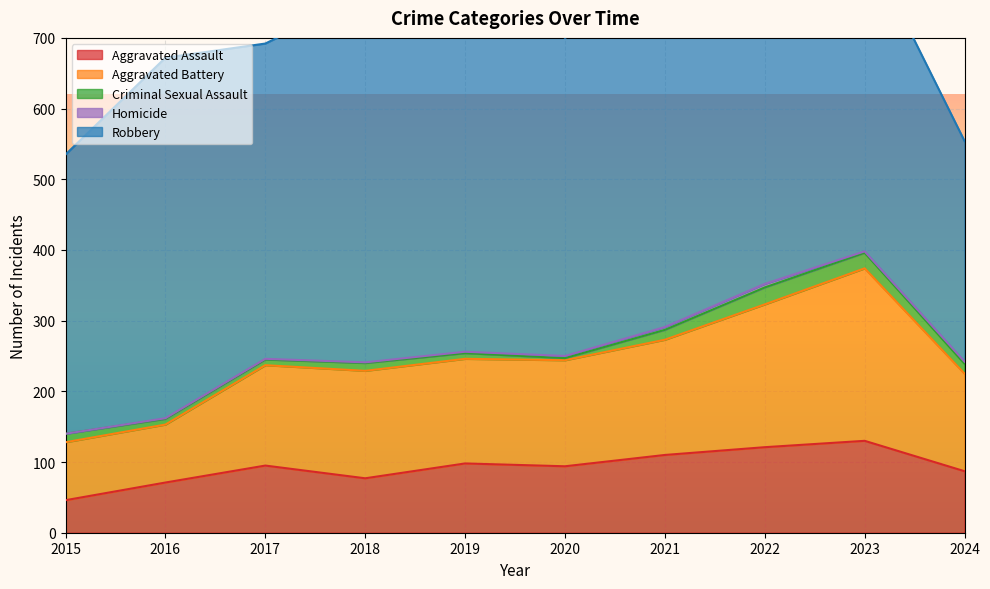

Reading left to right, extract all data points from this chart.

Aggravated Assault: 46	71	95	77	98	94	110	121	130	87
Aggravated Battery: 82	82	142	152	148	150	163	202	244	138
Criminal Sexual Assault: 12	8	8	11	8	3	14	24	22	14
Homicide: 0	1	1	1	2	3	4	5	2	3
Robbery: 395	510	446	520	591	450	484	521	440	312